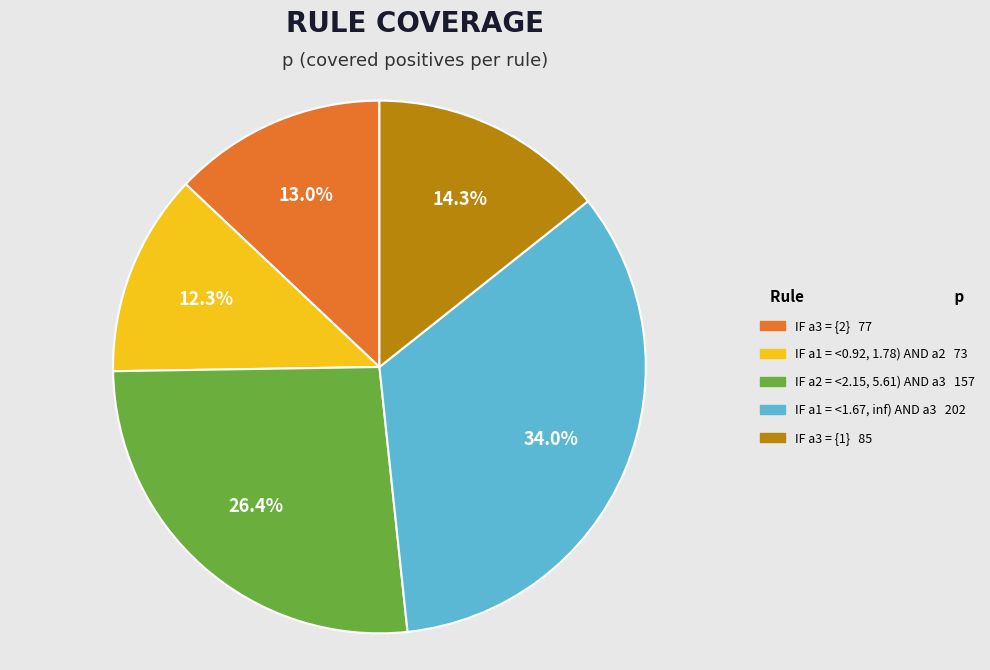

What is the ratio of the value at IF a1 = <1.67, inf) AND a3 to the value at IF a3 = {1}?

2.4